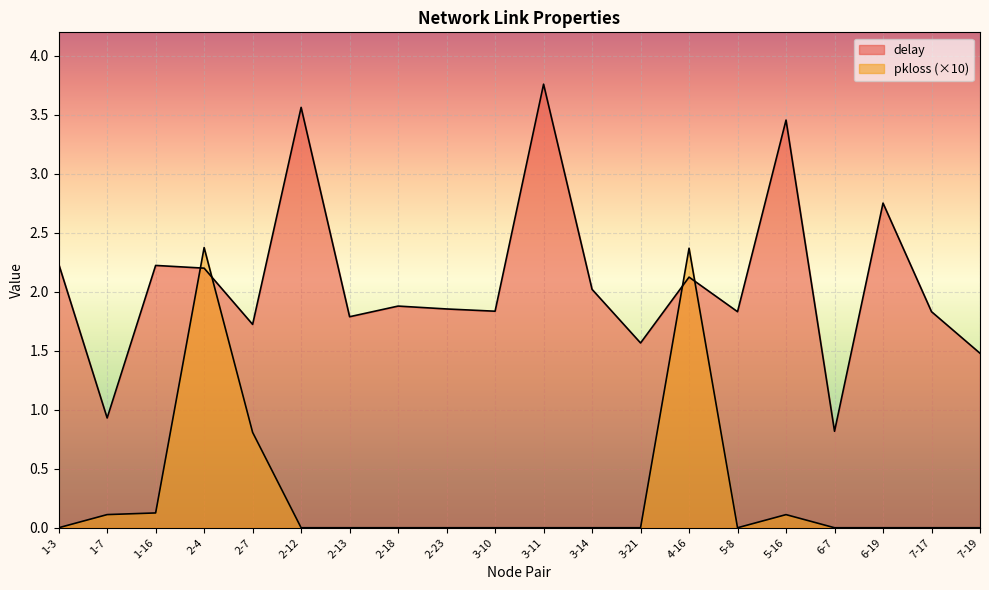

How many data points in pkloss are above 0?

6